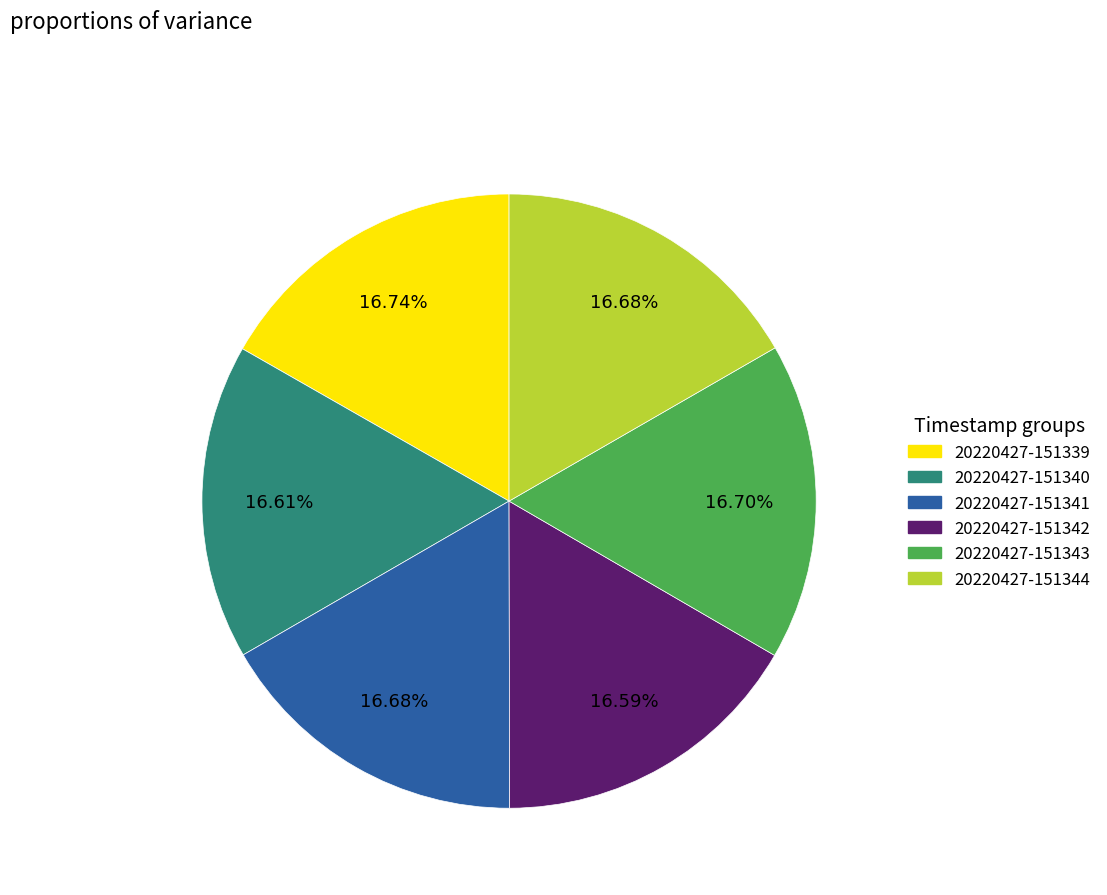

Is the sum of 20220427-151339 and 20220427-151342 greater than half?

No